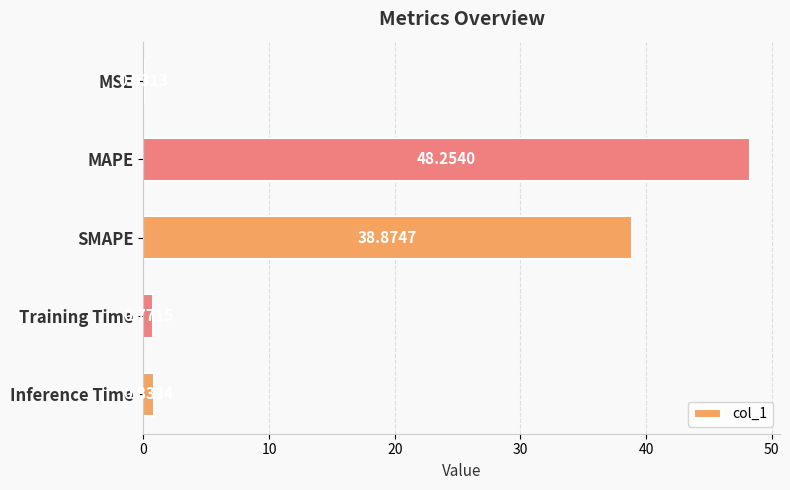

What is the sum of all values?

88.8